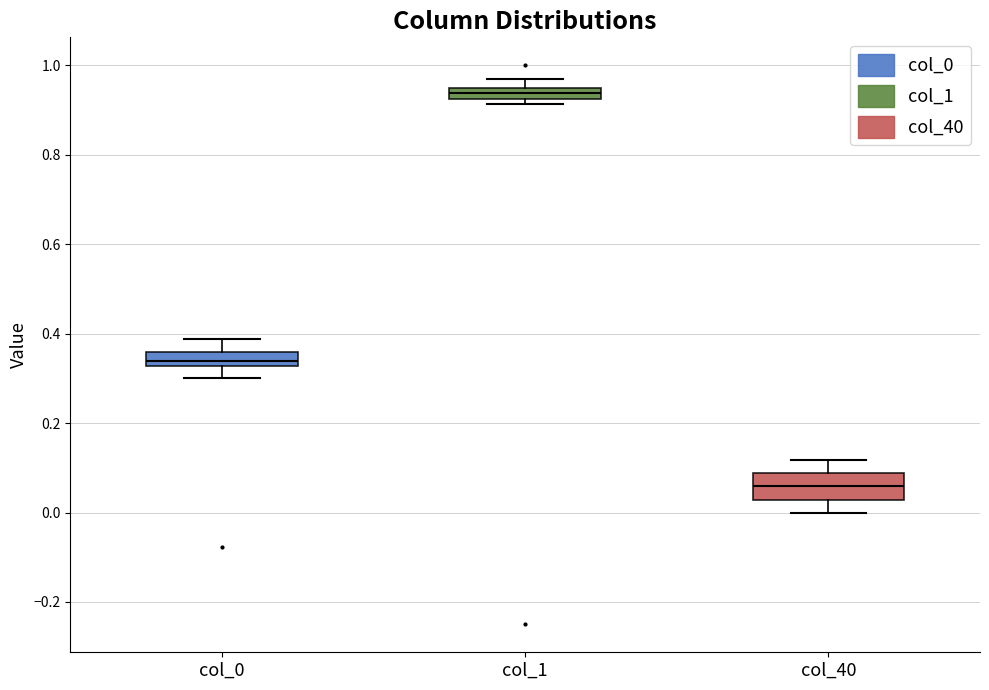

Where does the upper whisker of the box for col_40 end on the y-axis? The values are not printed on the chart, so give them approximately, as read against the axis.

0.12